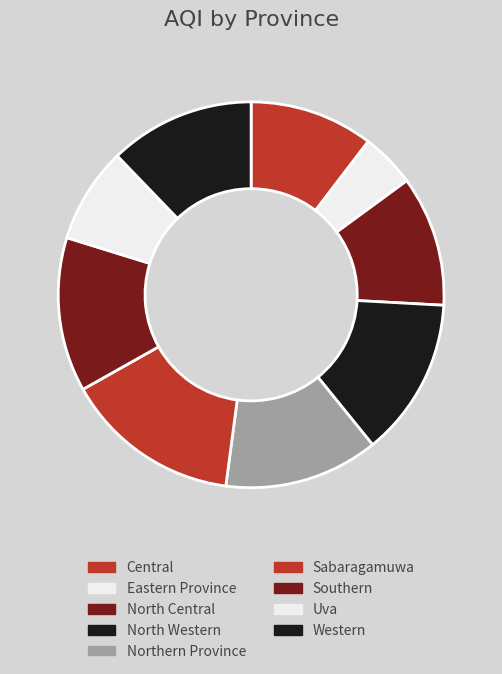

Which slice is the smallest?

Eastern Province